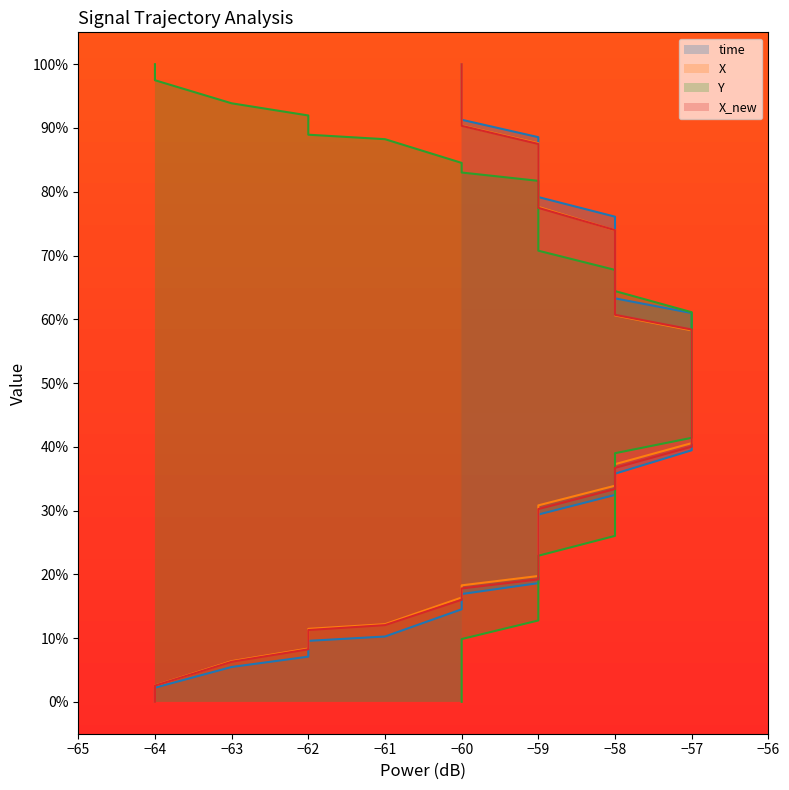

Between −63 and −58, which is larger?

−58